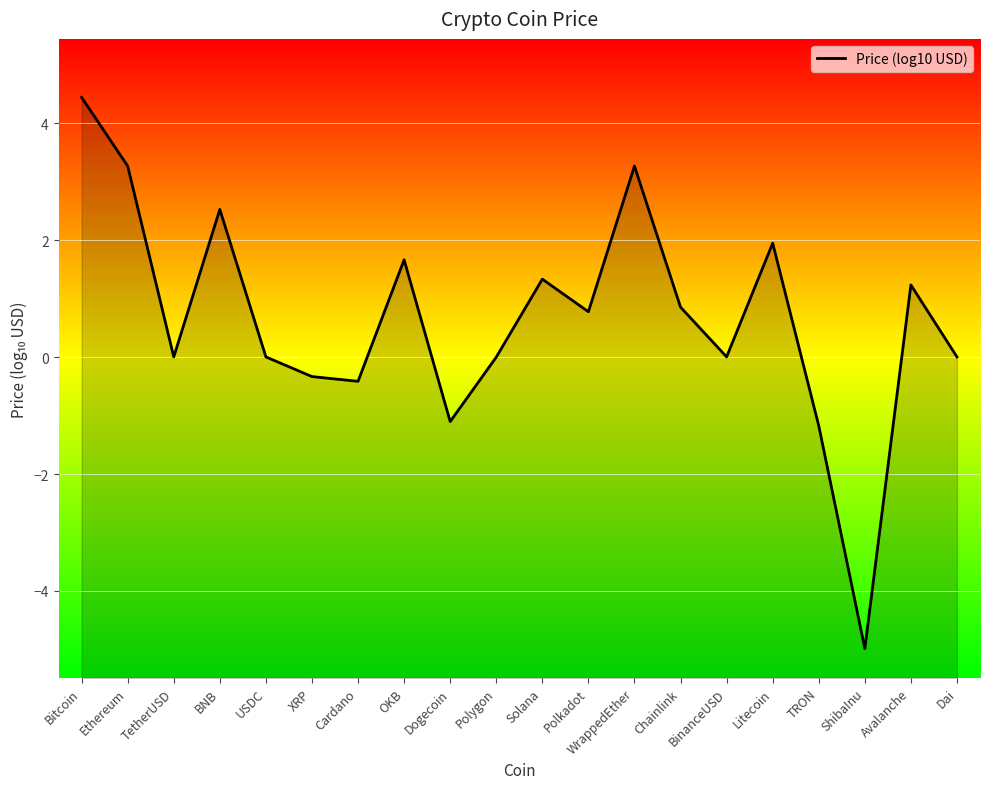

List the labels in order of value, smallest first.

ShibaInu, TRON, Dogecoin, Cardano, XRP, Polygon, TetherUSD, USDC, Dai, BinanceUSD, Polkadot, Chainlink, Avalanche, Solana, OKB, Litecoin, BNB, WrappedEther, Ethereum, Bitcoin